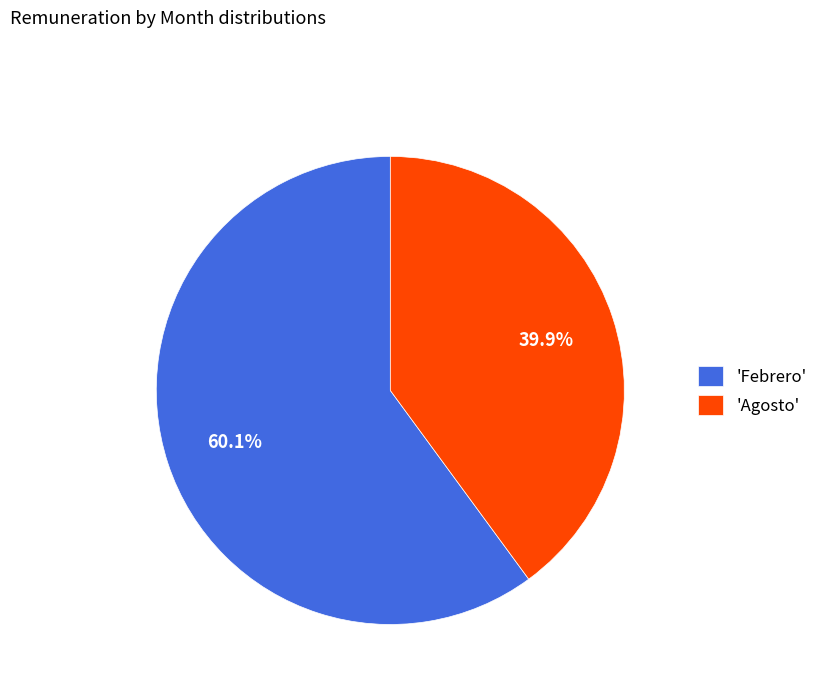

Do 'Agosto' and 'Febrero' together represent more than half of the pie?

Yes